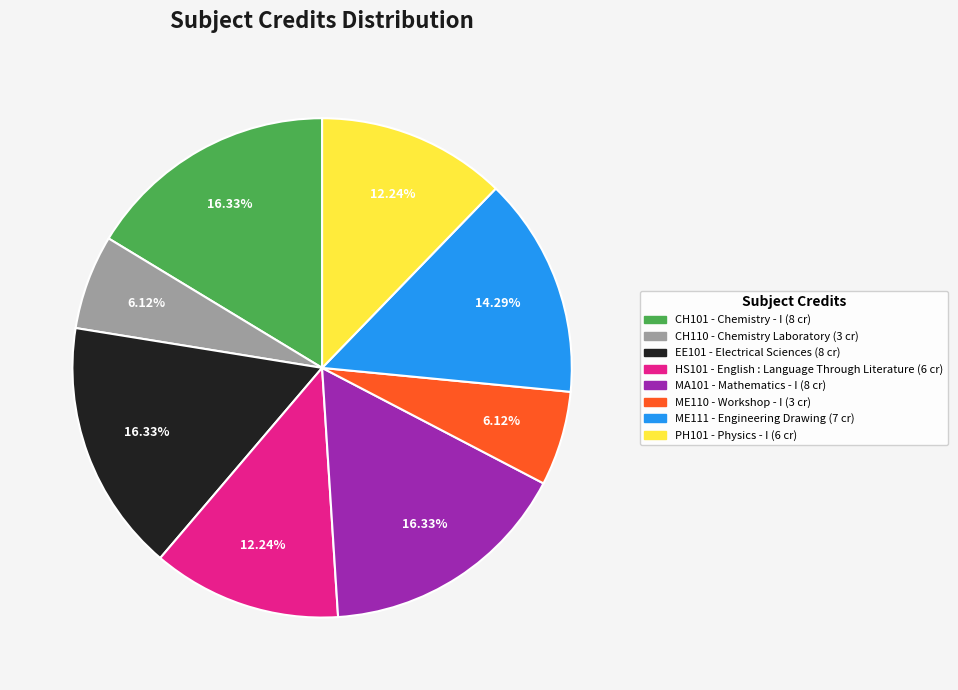

Does any single category account for the majority?

No